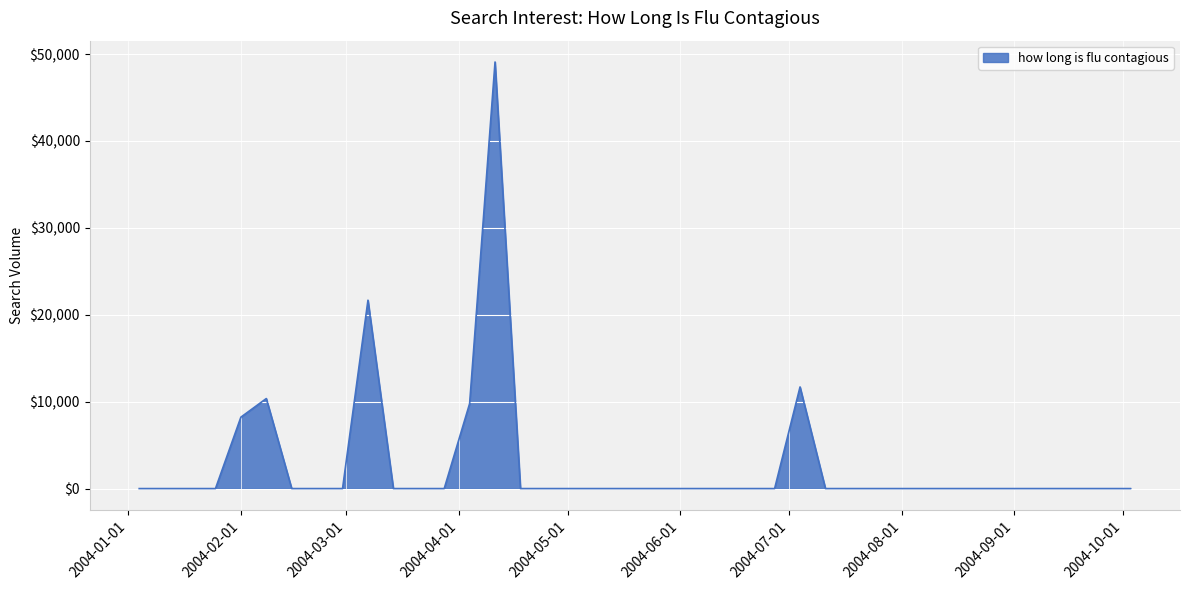

What is the difference between the maximum and minimum values?

49087.6